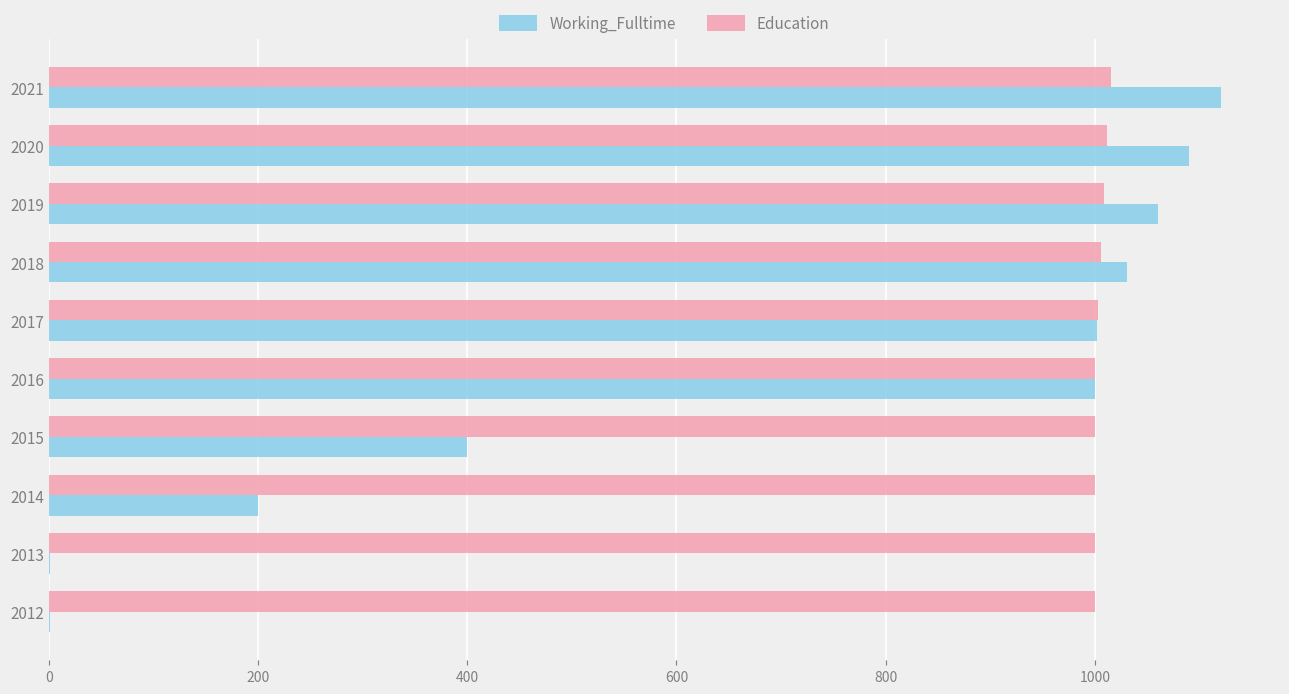

The value of Education at 2012 is 1407. True or false?

False